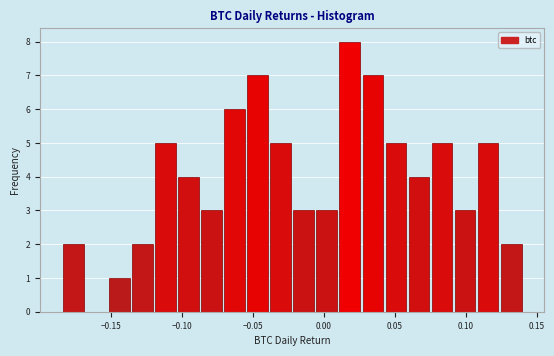

Around what value on the x-axis is the tallest bar? Give the approximate position of its centre, as read against the axis.

0.020